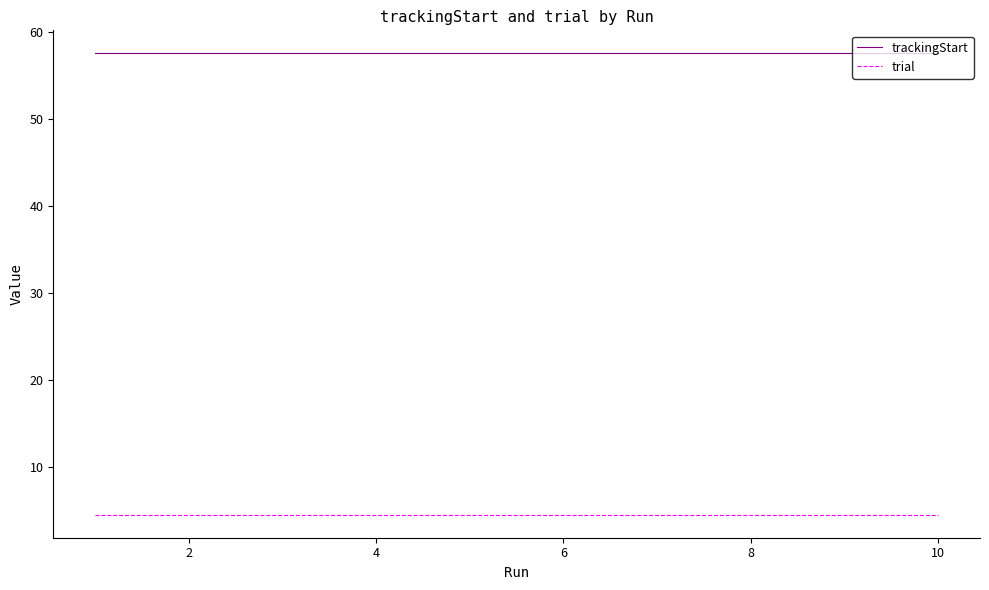

Count the number of categories in the chart.

10